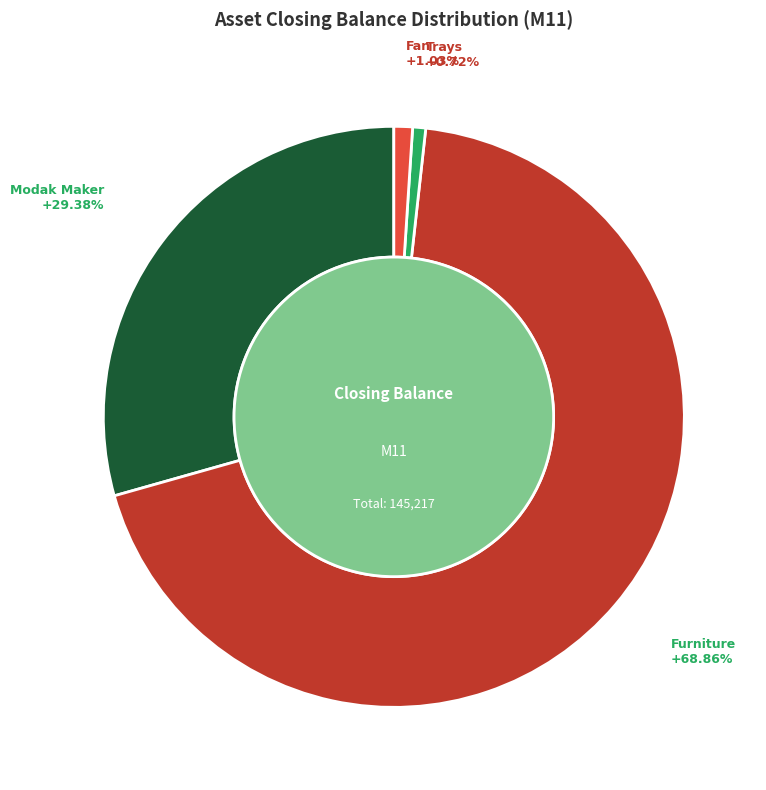

How many segments does this pie chart have?

4